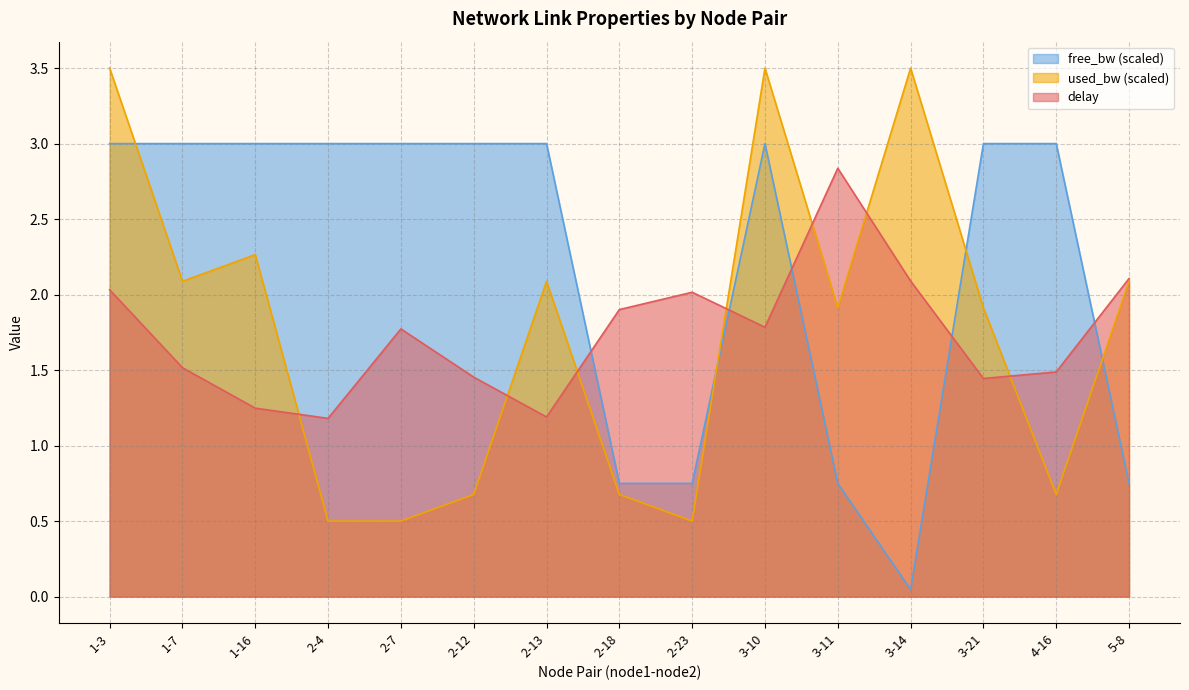

What is the approximate value of used_bw at 5-8?

2.1